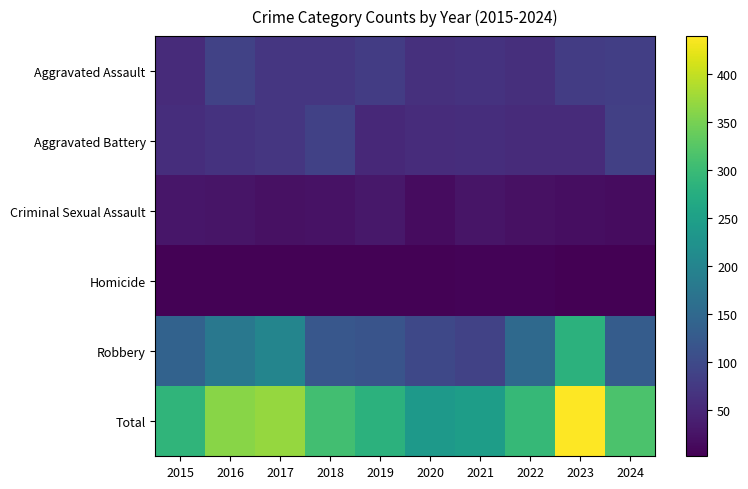

What is the greatest value displayed?

440